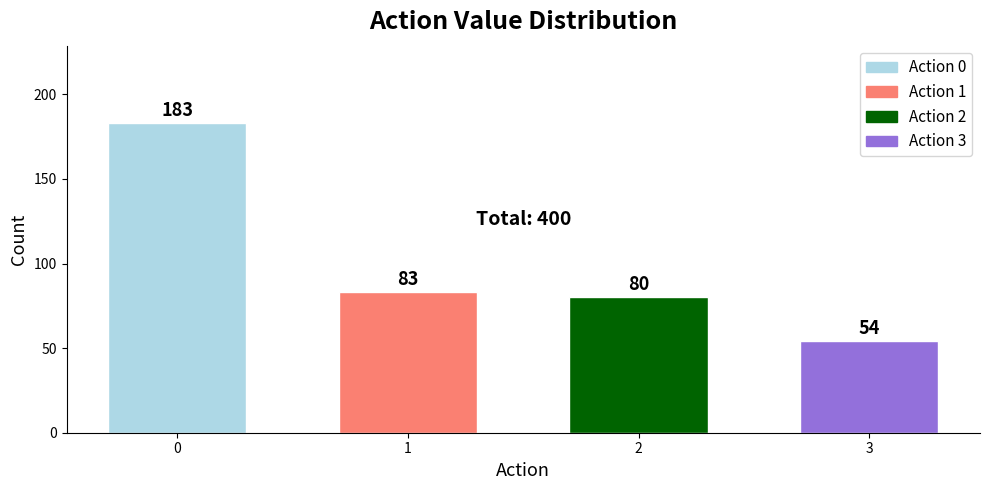

List the labels in order of value, smallest first.

3, 2, 1, 0